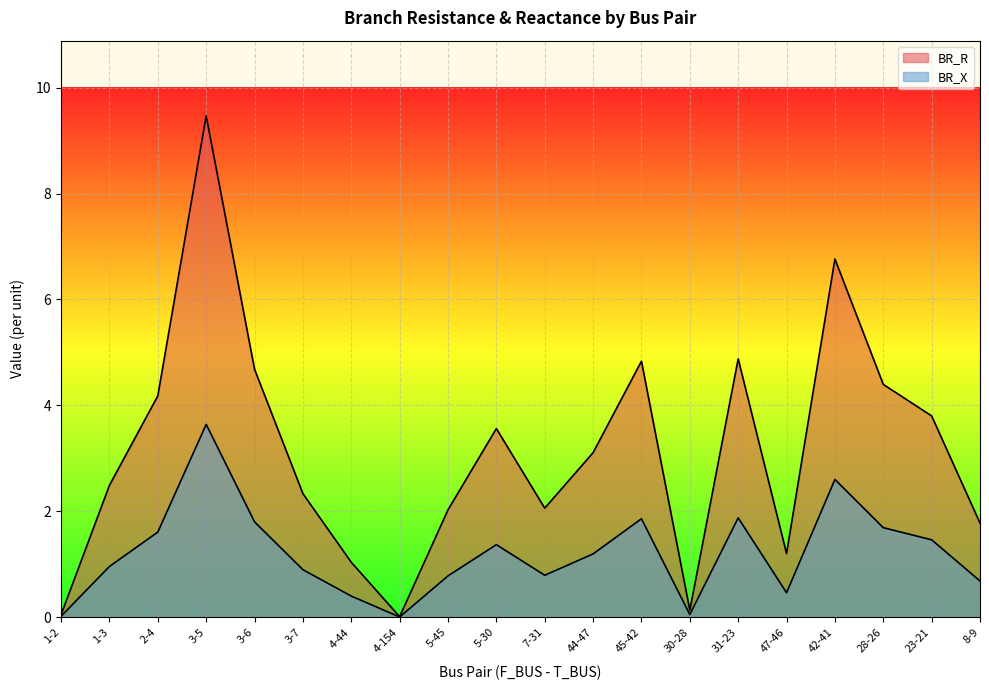

Reading left to right, what are all the values shown in this chart?

BR_R: 0.0	2.5	4.2	9.5	4.7	2.3	1.0	0.0	2.0	3.6	2.1	3.1	4.8	0.1	4.9	1.2	6.8	4.4	3.8	1.8
BR_X: 0.0	1.0	1.6	3.6	1.8	0.9	0.4	0.0	0.8	1.4	0.8	1.2	1.9	0.1	1.9	0.5	2.6	1.7	1.5	0.7